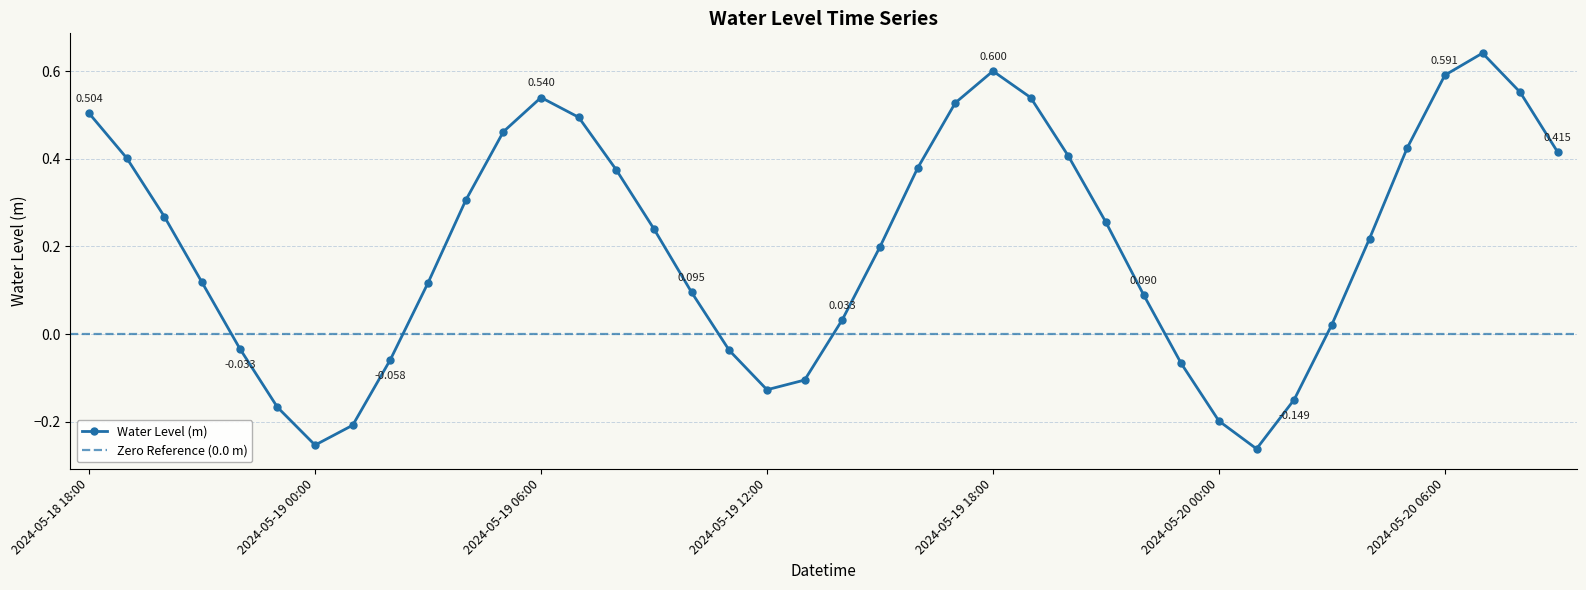

What is the approximate value at 2024-05-19 08:00?

0.4